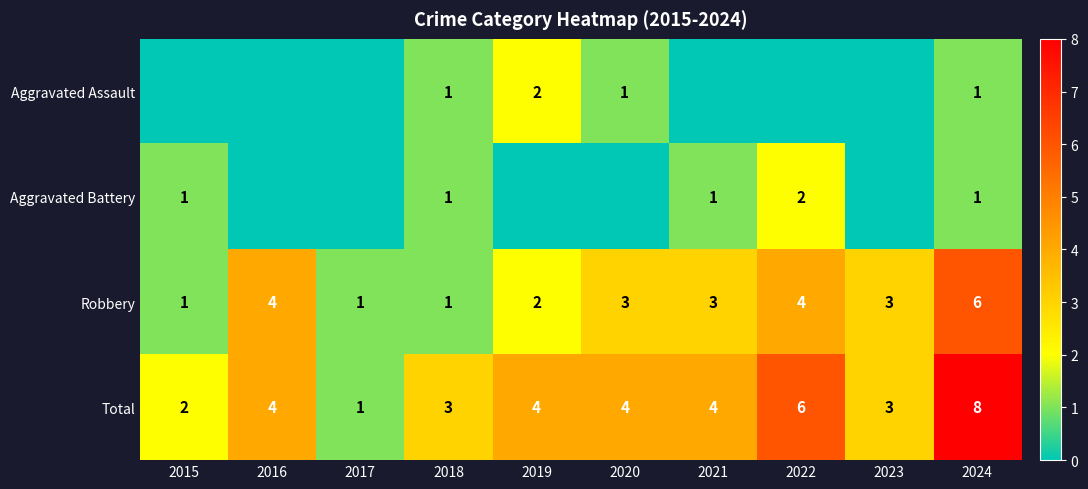

The Robbery series shows 3 at 2021. True or false?

True